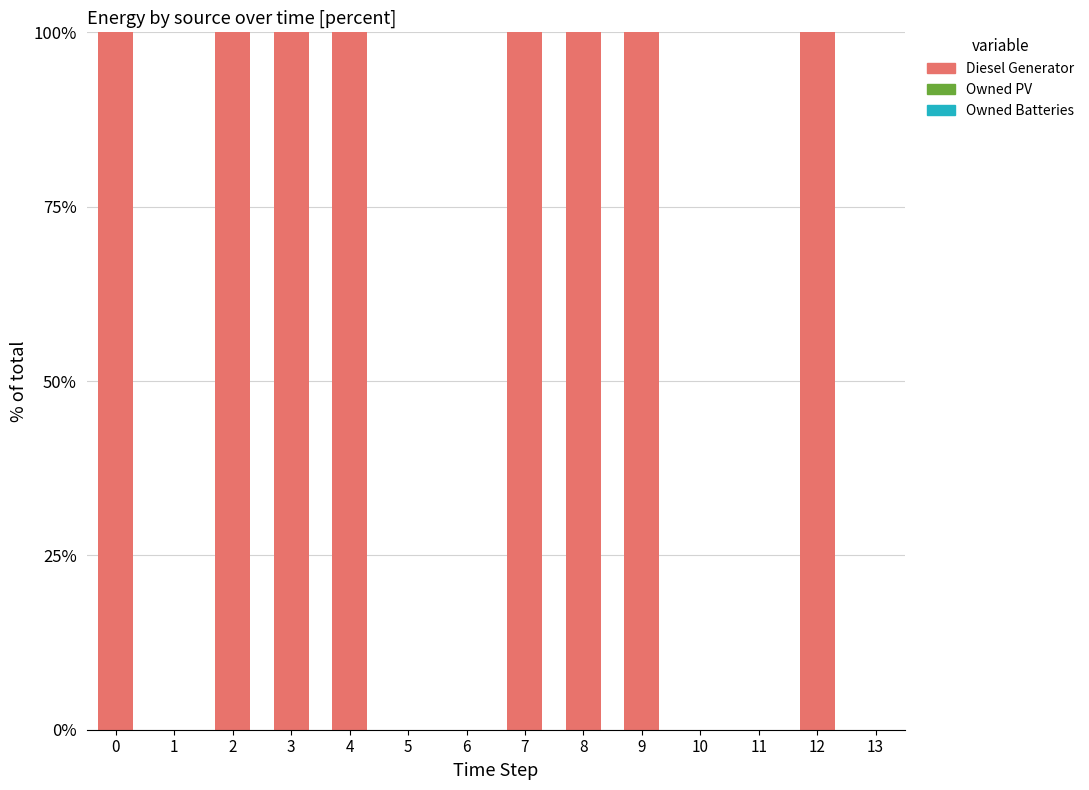

Between 13 and 7, which is larger?

7